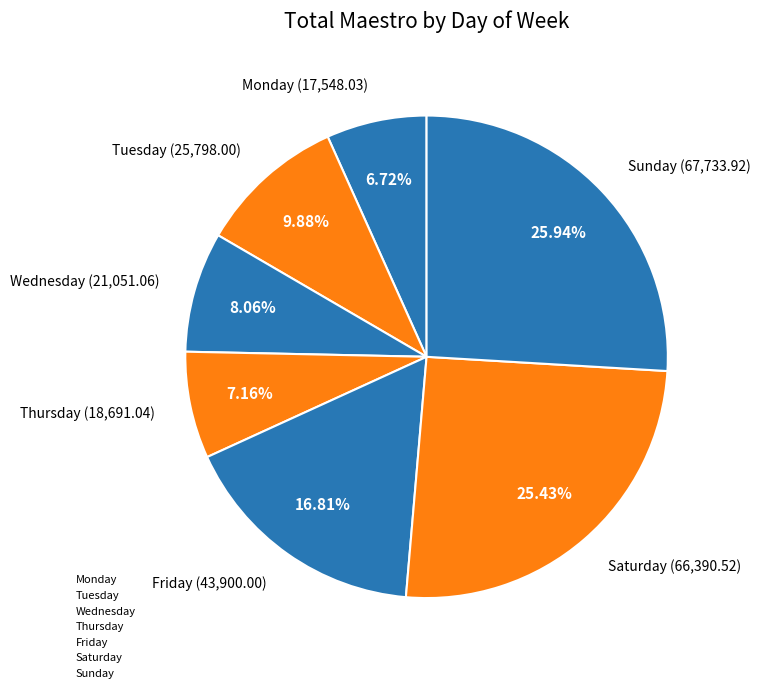

Which slice is the largest?

Sunday